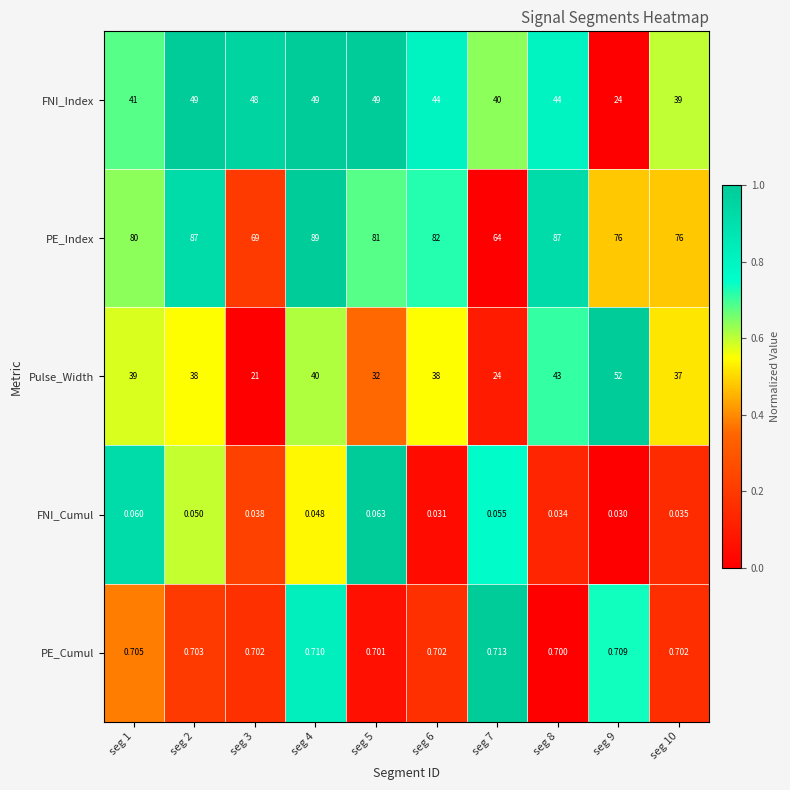

Rank the series at seg 6 from lowest to highest value.

FNI_Cumul, PE_Cumul, Pulse_Width, FNI_Index, PE_Index